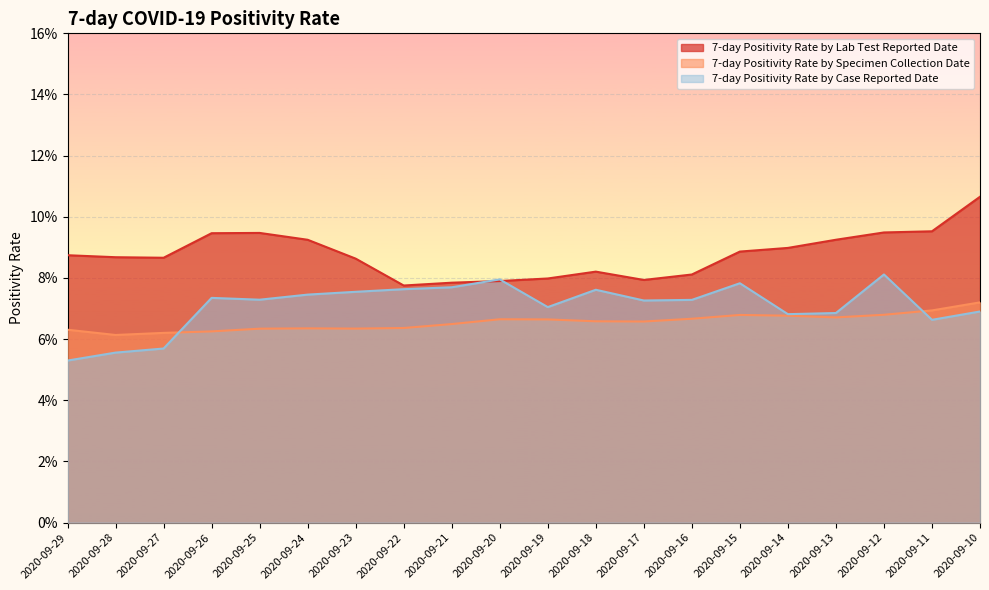

List the series in order of their overall mean, lowest first.

7-day Positivity Rate by Specimen Collection Date, 7-day Positivity Rate by Case Reported Date, 7-day Positivity Rate by Lab Test Reported Date